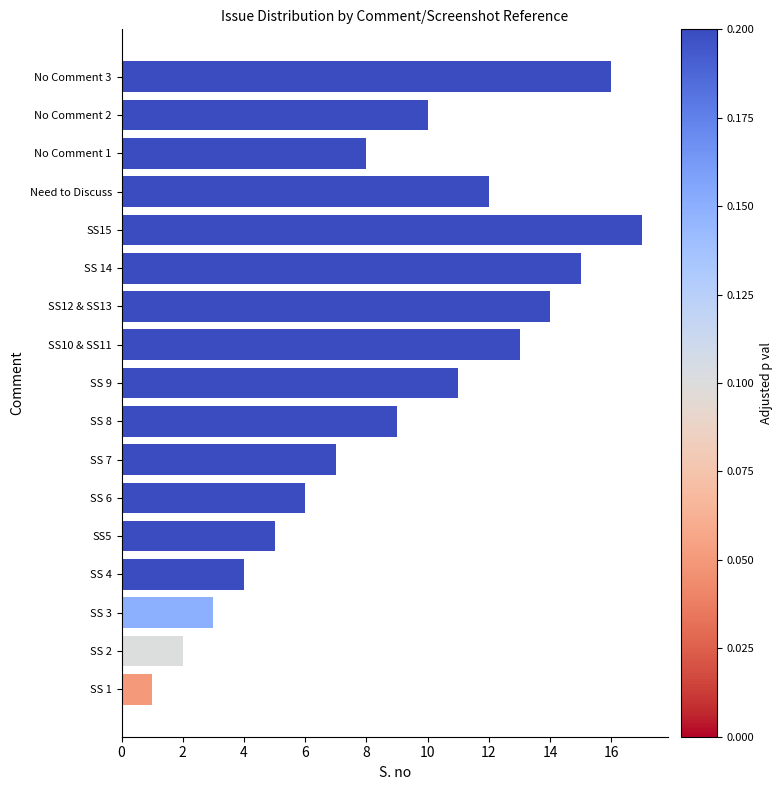

What is the difference between the maximum and second lowest values?

15